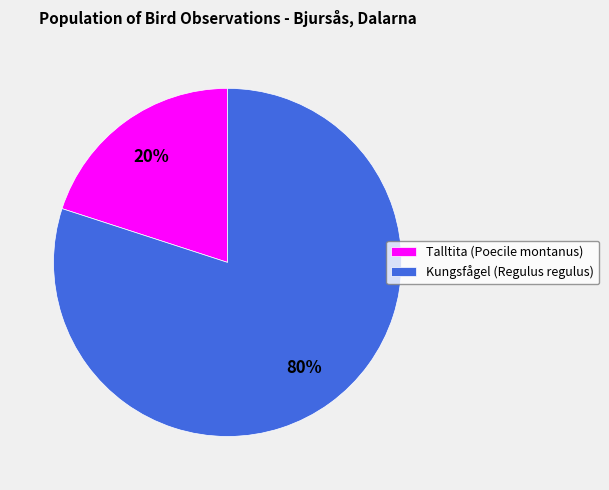

Which has a higher value, Talltita (Poecile montanus) or Kungsfågel (Regulus regulus)?

Kungsfågel (Regulus regulus)